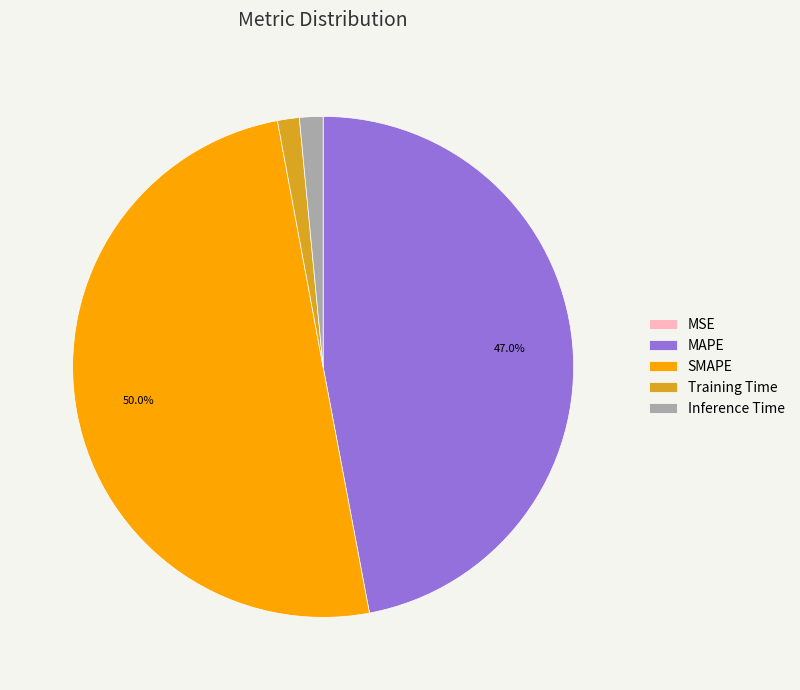

Approximately how many times larger is the value at MAPE compared to SMAPE?

0.9